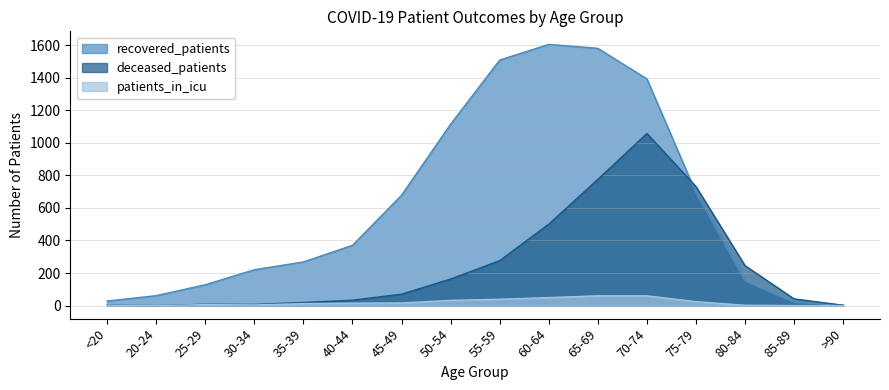

What is the label of the 8th point from the left?

50-54